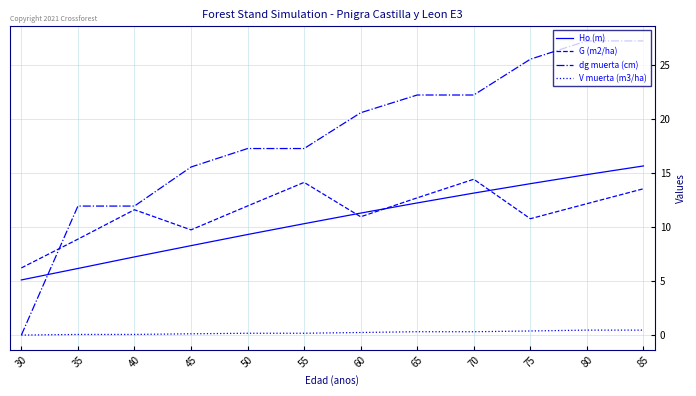

Which series has the largest range (max minus min)?

dg muerta (cm)